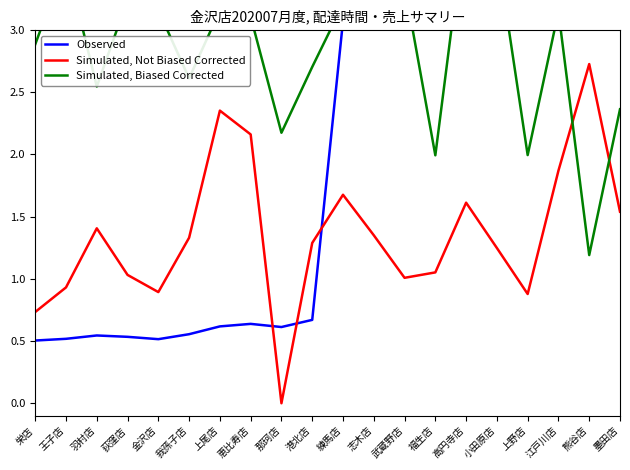

Is it true that Simulated, Not Biased Corrected equals 0.9 at 金沢店?

True